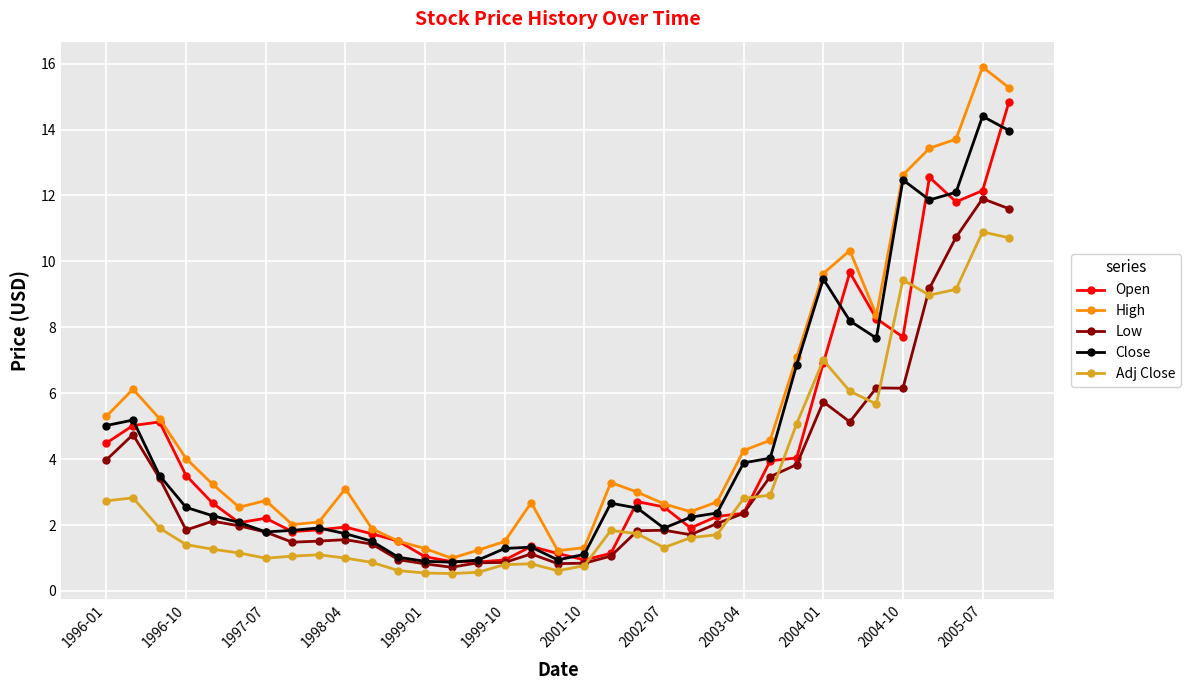

What is the highest value of the Adj Close series?

10.9